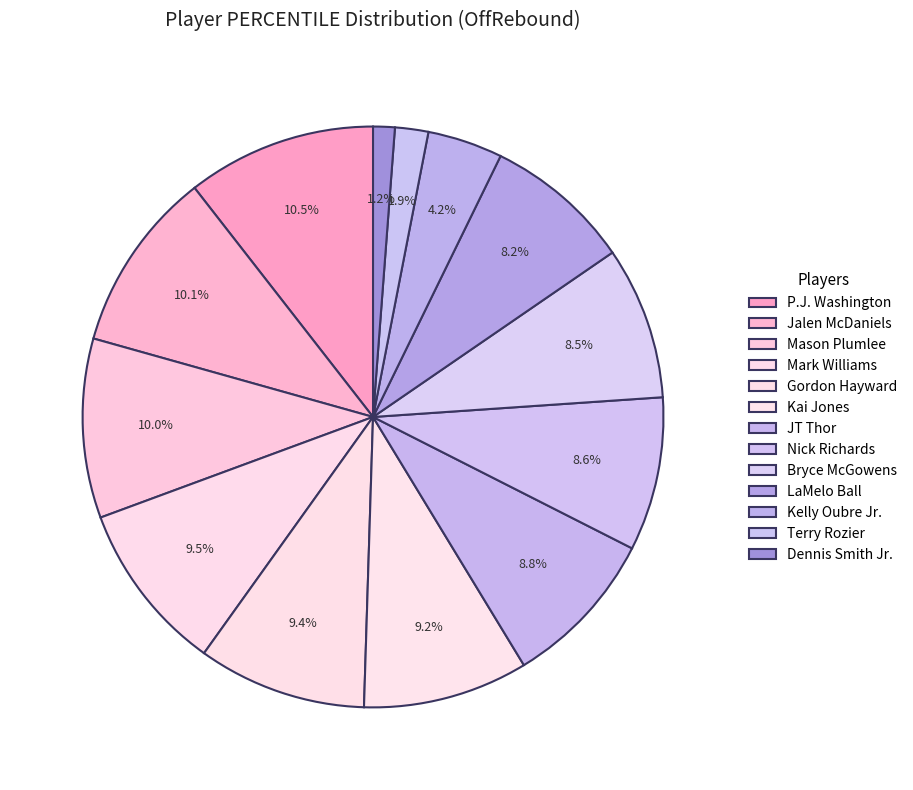

What percentage do Kelly Oubre Jr. and Nick Richards together represent?

12.7%